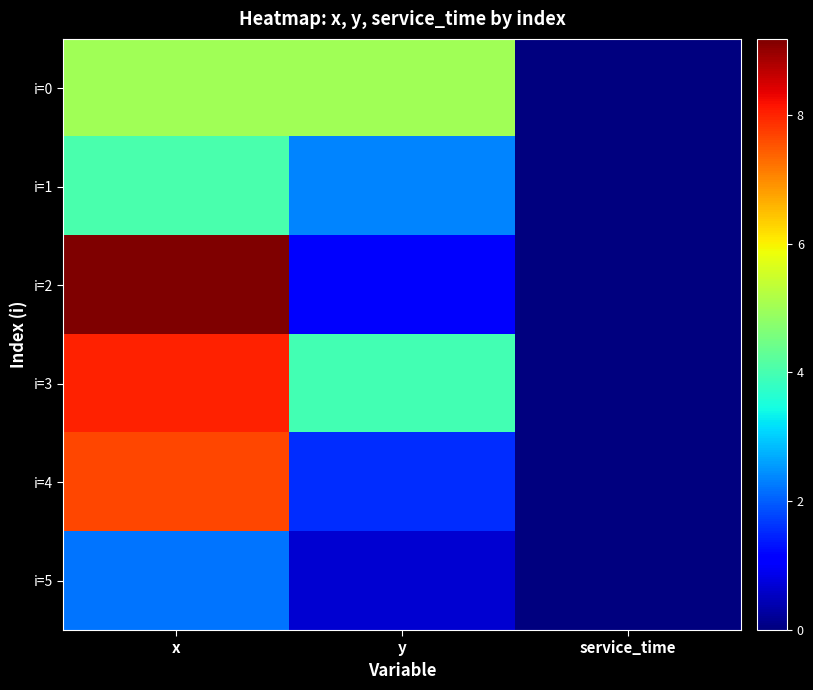

Reading left to right, list all the values displayed in this chart.

i=0: x=5.0	y=5.0	service_time=0.0
i=1: x=4.0	y=2.4	service_time=0.0
i=2: x=9.2	y=1.0	service_time=0.0
i=3: x=8.0	y=4.0	service_time=0.0
i=4: x=7.7	y=1.6	service_time=0.0
i=5: x=2.2	y=0.7	service_time=0.0